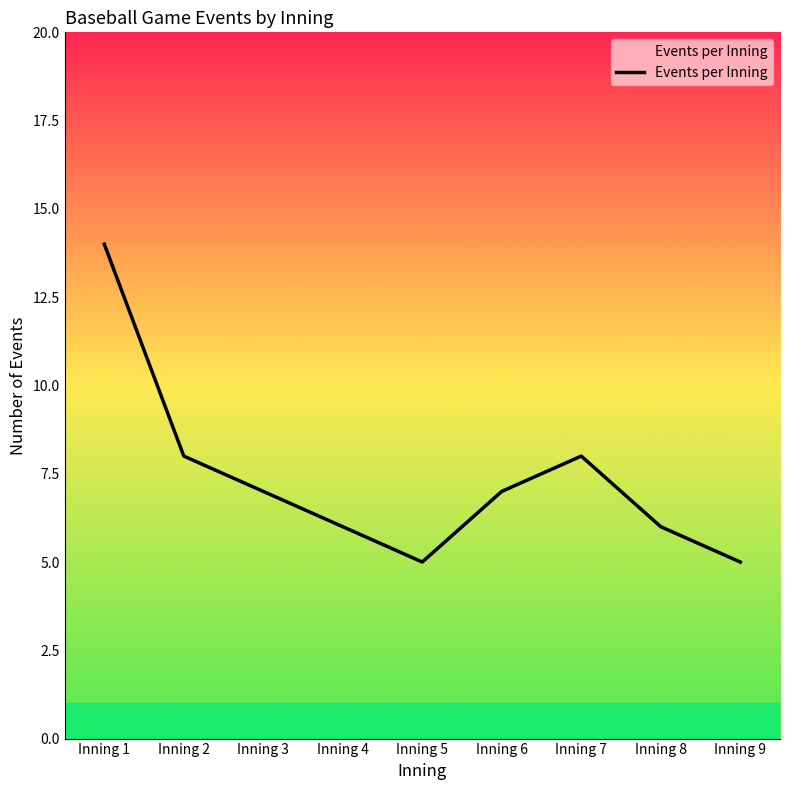

Count the number of data series in this chart.

1